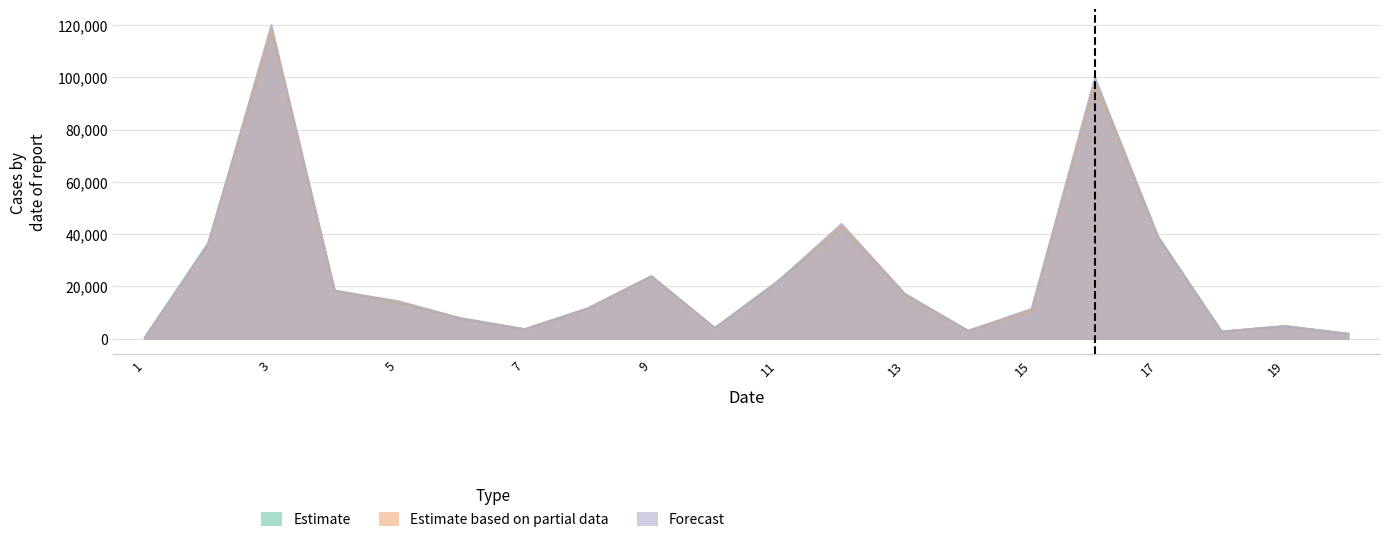

At which label is Forecast closest to 60210?

12